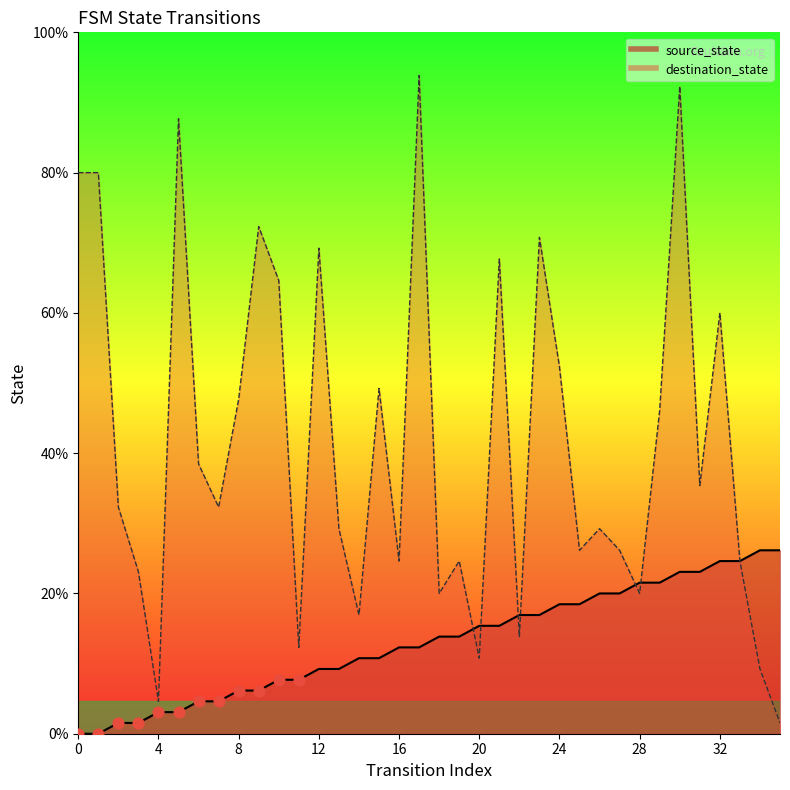

Which series has the largest total across all categories?

destination_state